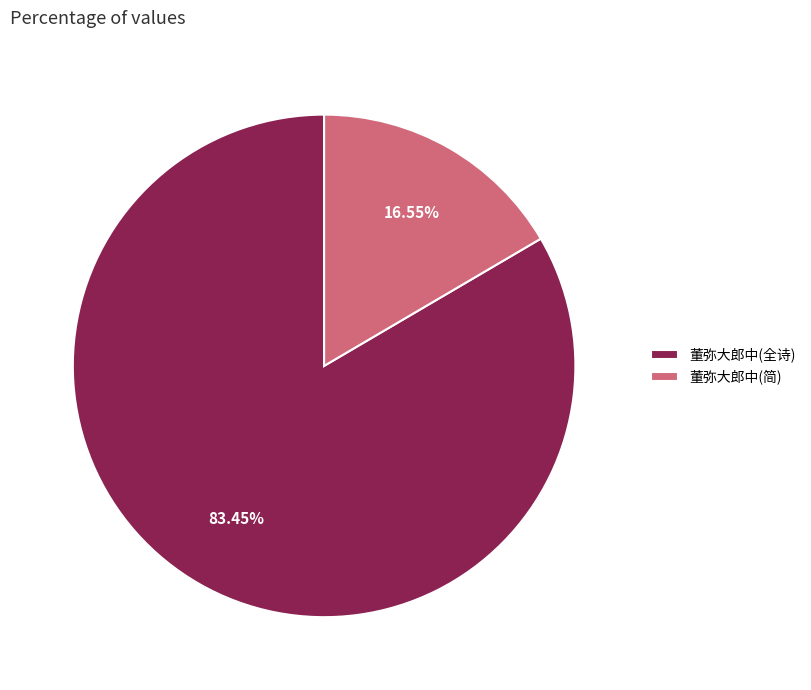

Which slice is the largest?

董弥大郎中(全诗)